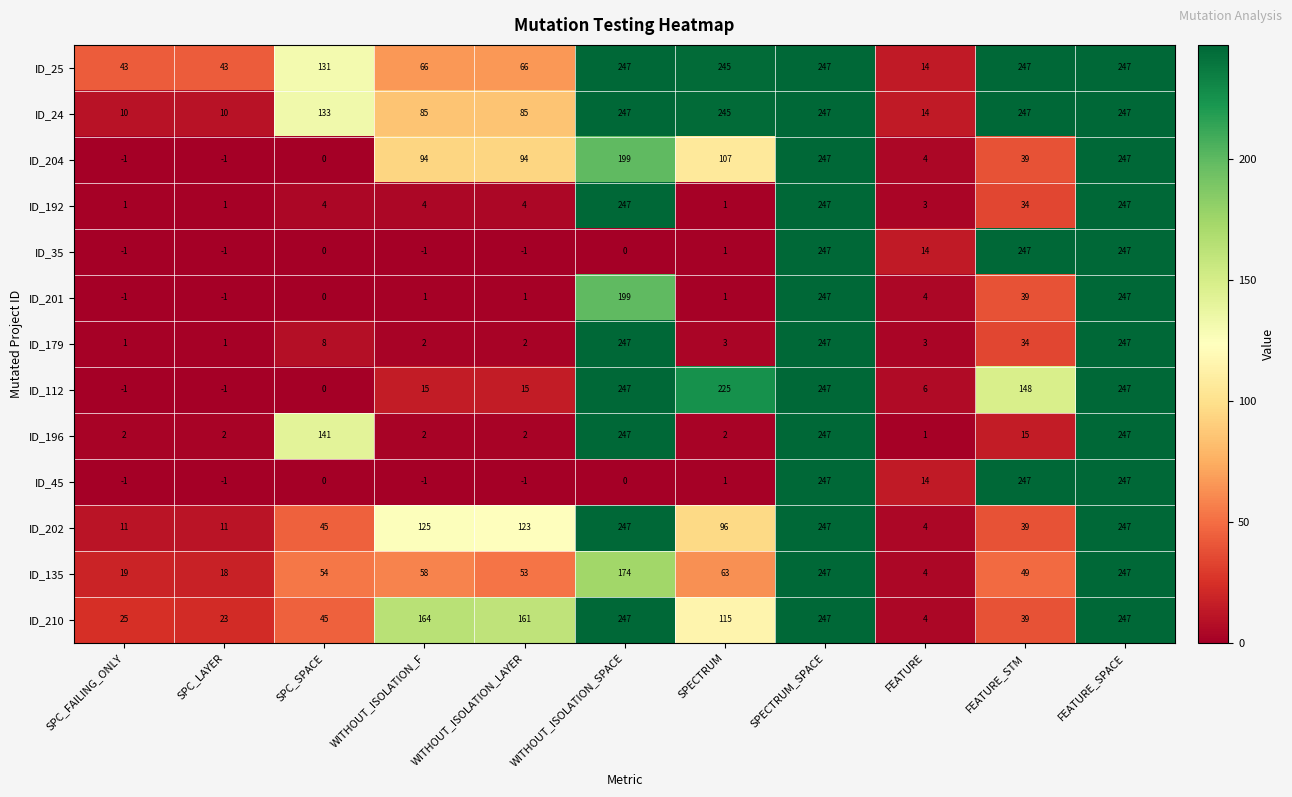

What value does the ID_204 series have at FEATURE_STM, to the nearest 50?

50